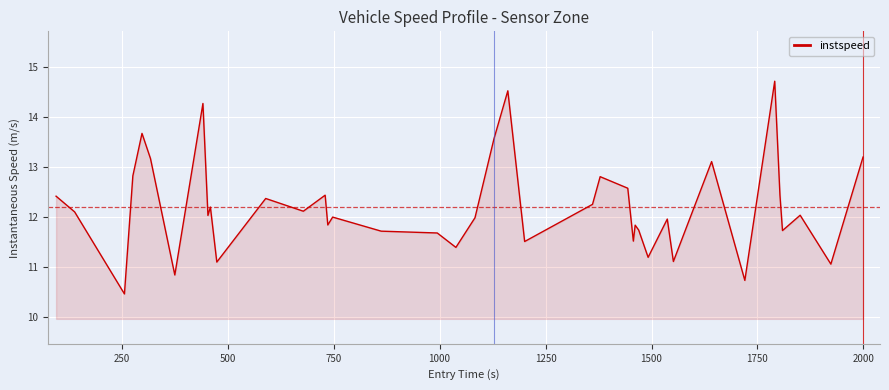

What is the maximum value shown in the chart?

14.7